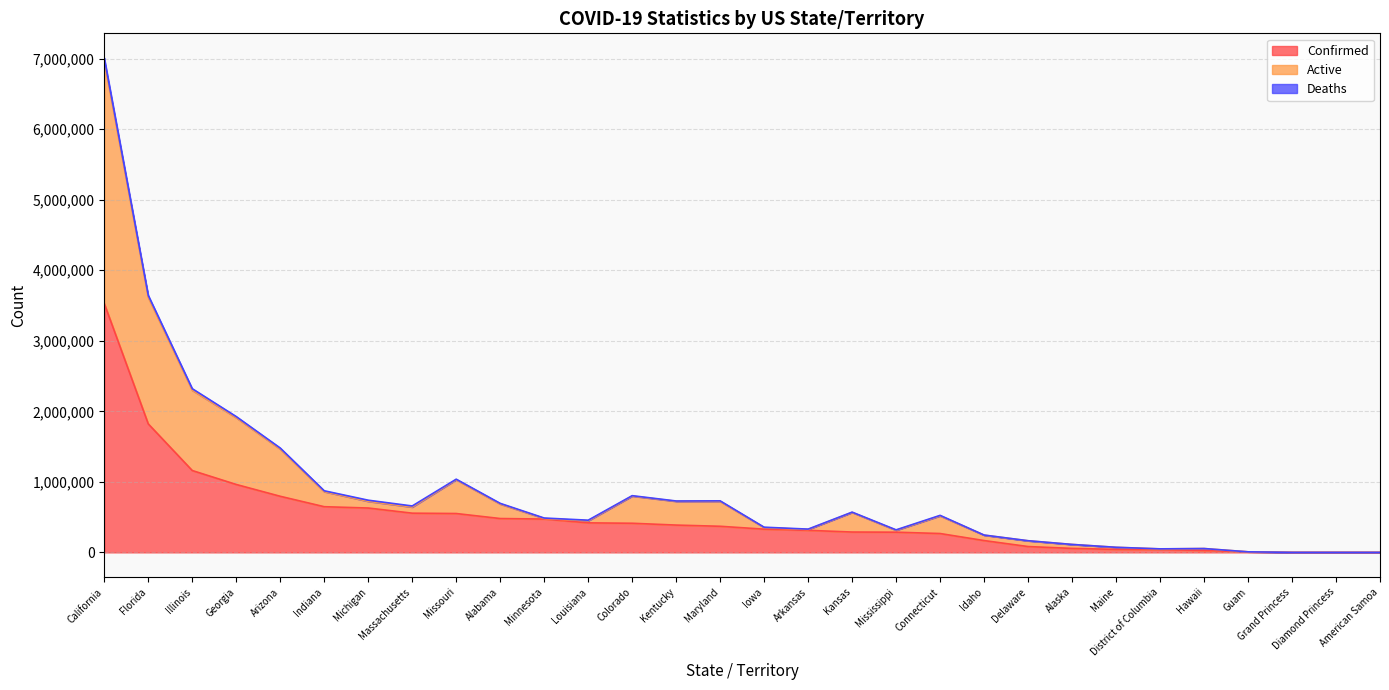

Rank the categories by Confirmed value from highest to lowest.

California, Florida, Illinois, Georgia, Arizona, Indiana, Michigan, Massachusetts, Missouri, Alabama, Minnesota, Louisiana, Colorado, Kentucky, Maryland, Iowa, Arkansas, Kansas, Mississippi, Connecticut, Idaho, Delaware, Alaska, Maine, District of Columbia, Hawaii, Guam, Grand Princess, Diamond Princess, American Samoa